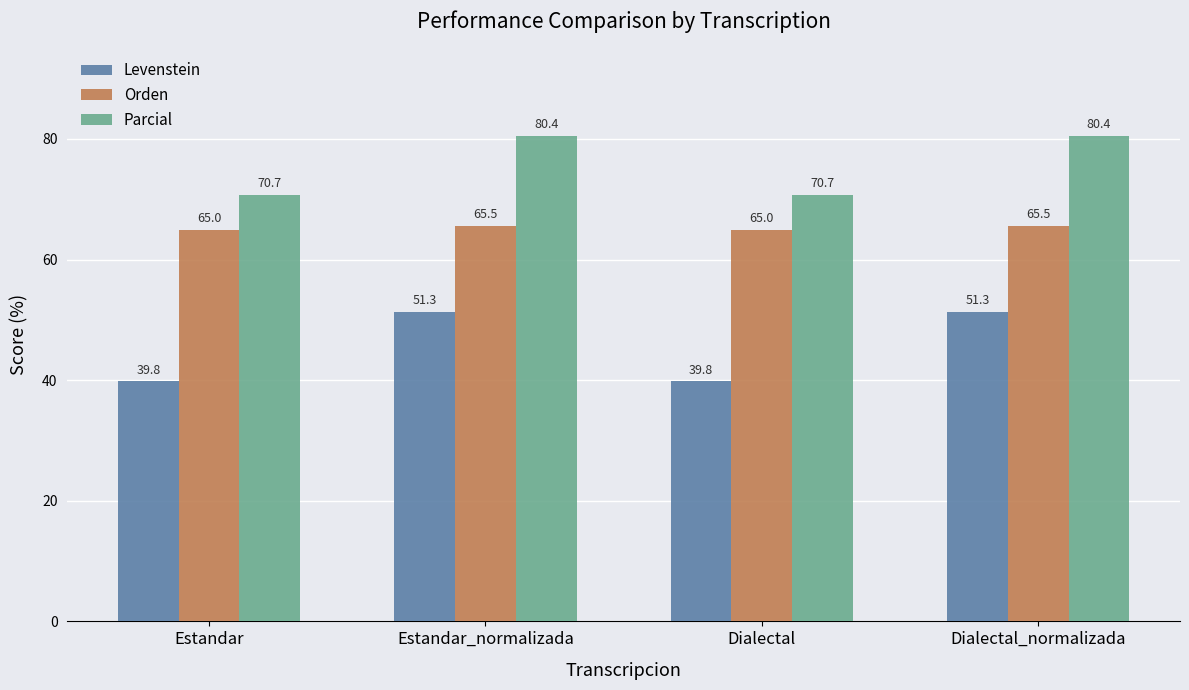

Which series has the largest total across all categories?

Parcial